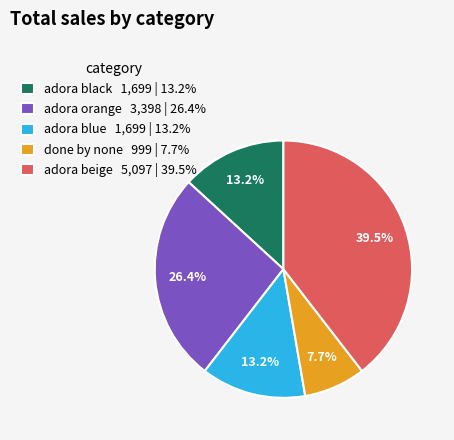

Between adora black 1,699 | 13.2% and adora beige 5,097 | 39.5%, which is larger?

adora beige 5,097 | 39.5%